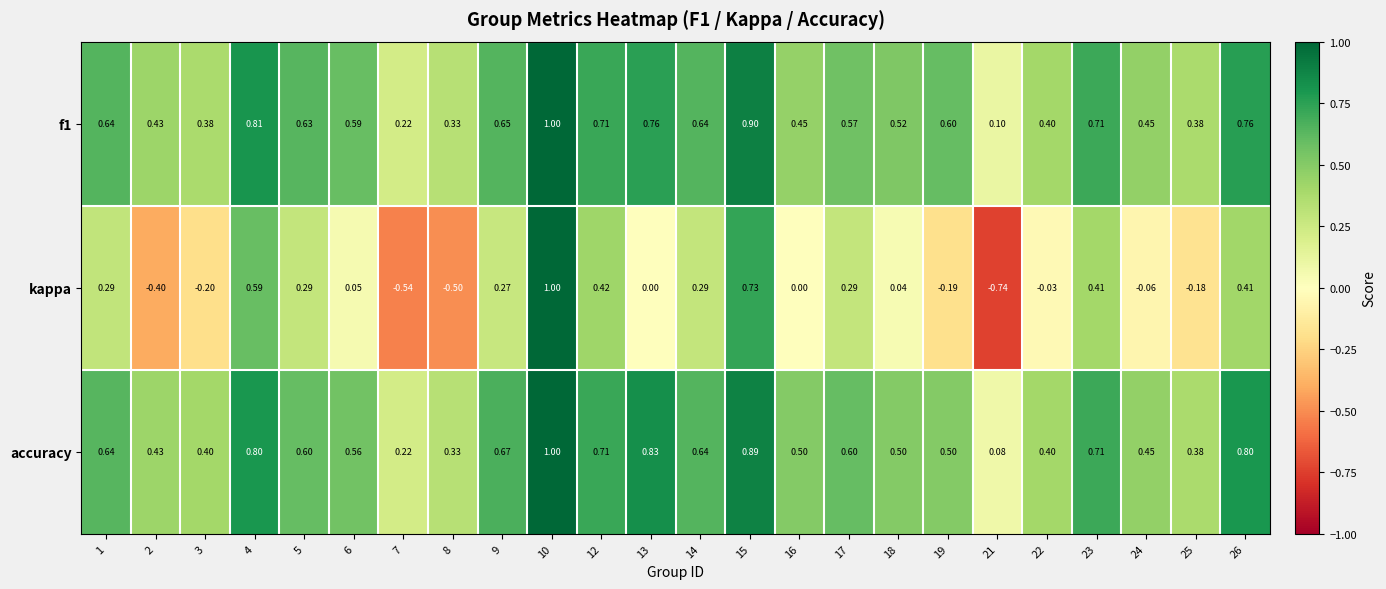

Which series has the largest total across all categories?

accuracy